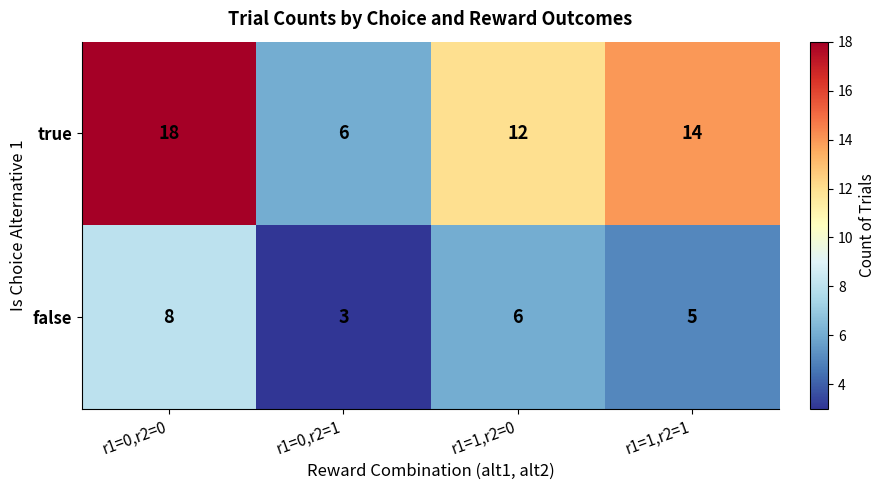

What is the maximum value shown in the chart?

18